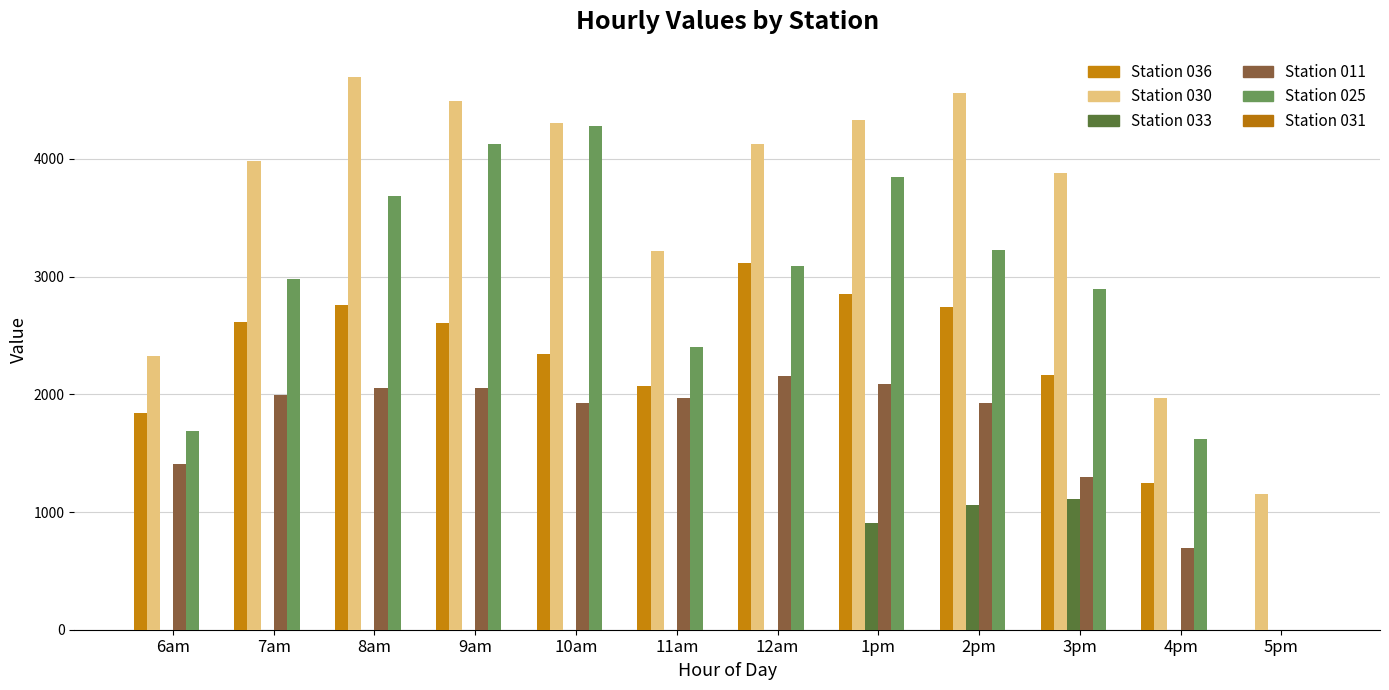

What is the difference between the second highest and second lowest values in the Station 030 series?

2597.6